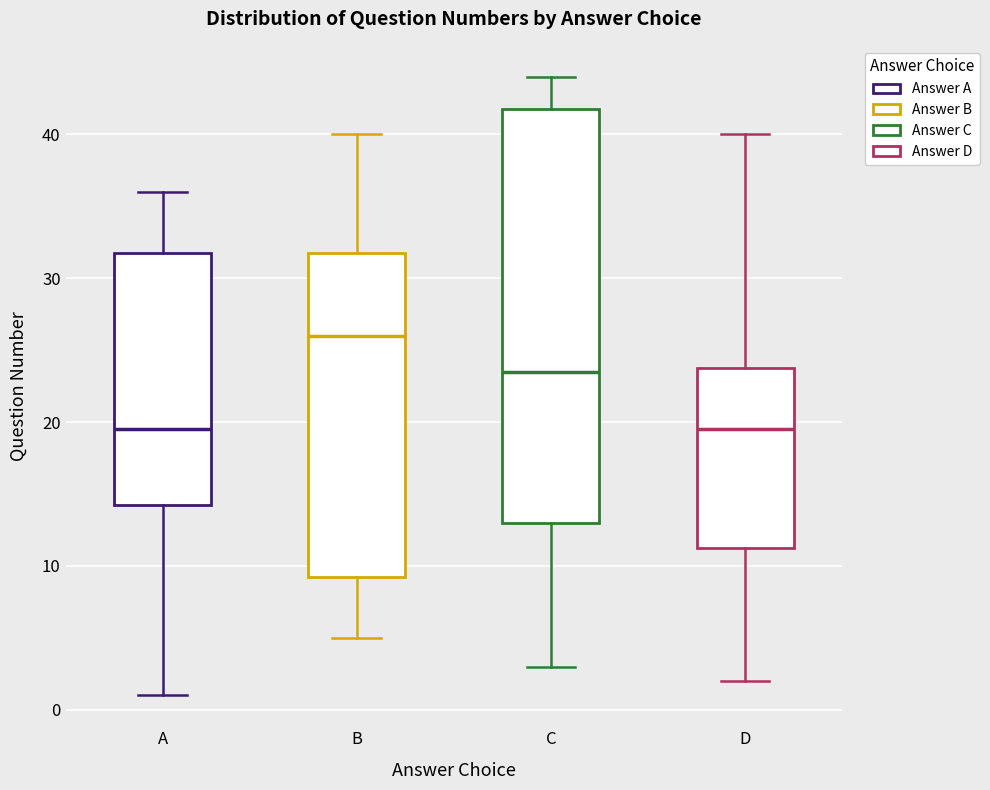

Reading left to right, transcribe this box plot: for each box, give where its median line is, the range the box spans, and where its two whiskers end, as read against the y-axis. The values are not printed on the chart, so give them approximately, as read against the axis.

A: median 20, box 14 to 32, whiskers 1 to 36
B: median 26, box 9 to 32, whiskers 5 to 40
C: median 24, box 13 to 42, whiskers 3 to 44
D: median 20, box 11 to 24, whiskers 2 to 40